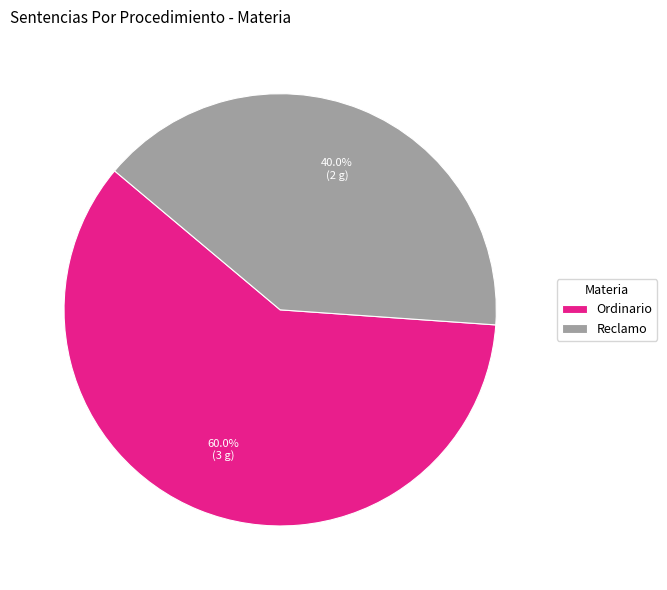

Which slice is the largest?

Ordinario